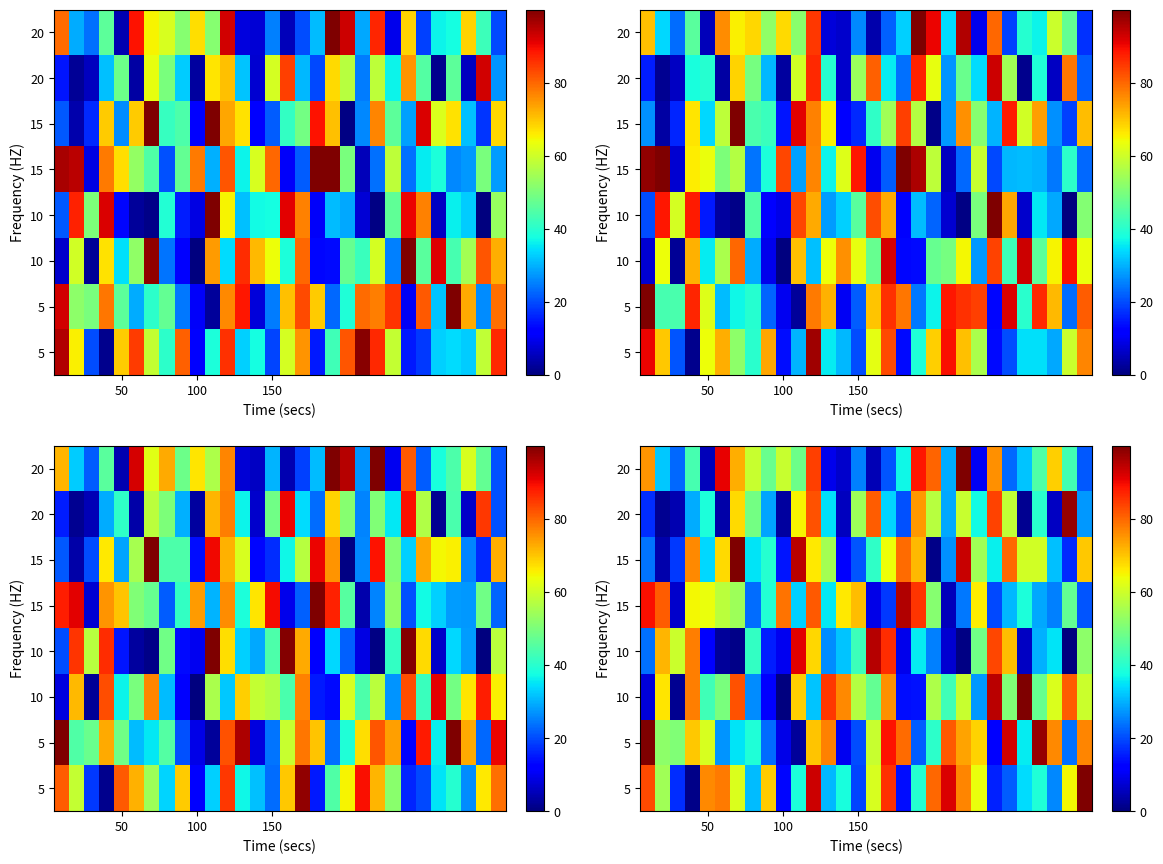

The value of row_0 at 19 is 79.9. True or false?

True